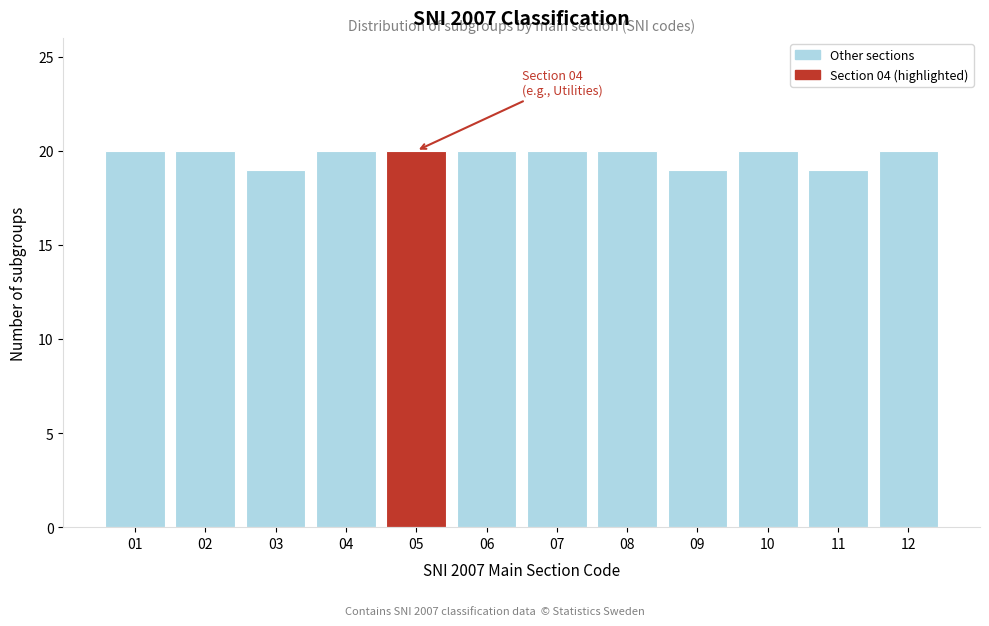

Reading left to right, extract all data points from this chart.

01=20	02=20	03=19	04=20	05=20	06=20	07=20	08=20	09=19	10=20	11=19	12=20